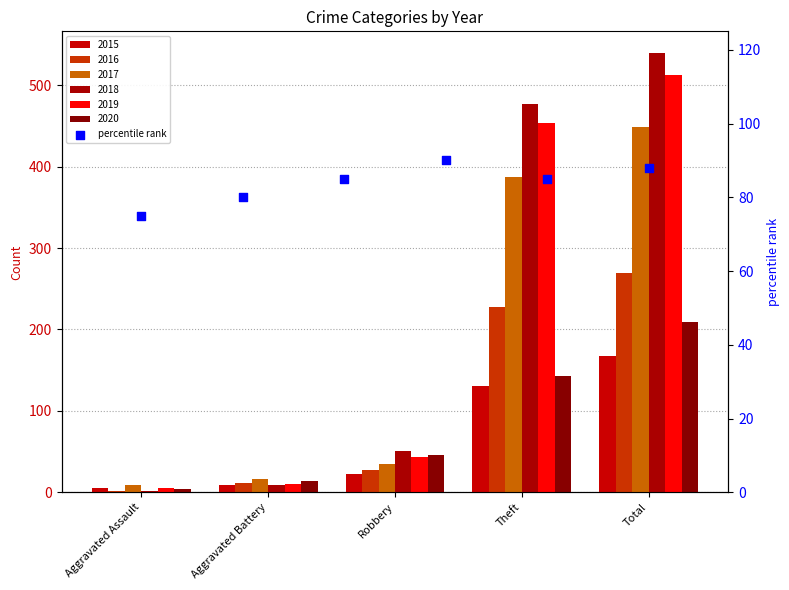

Between 5 and Theft, which is larger?

Theft